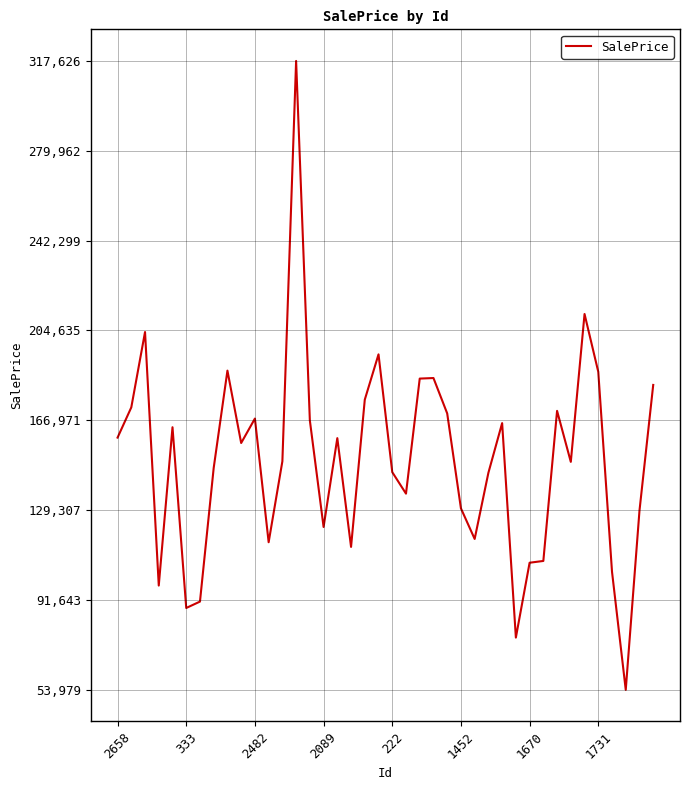

What is the difference between the maximum and minimum values?

263646.9